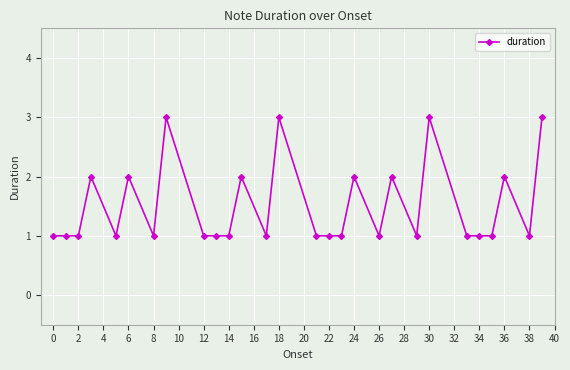

What is the maximum value shown in the chart?

3